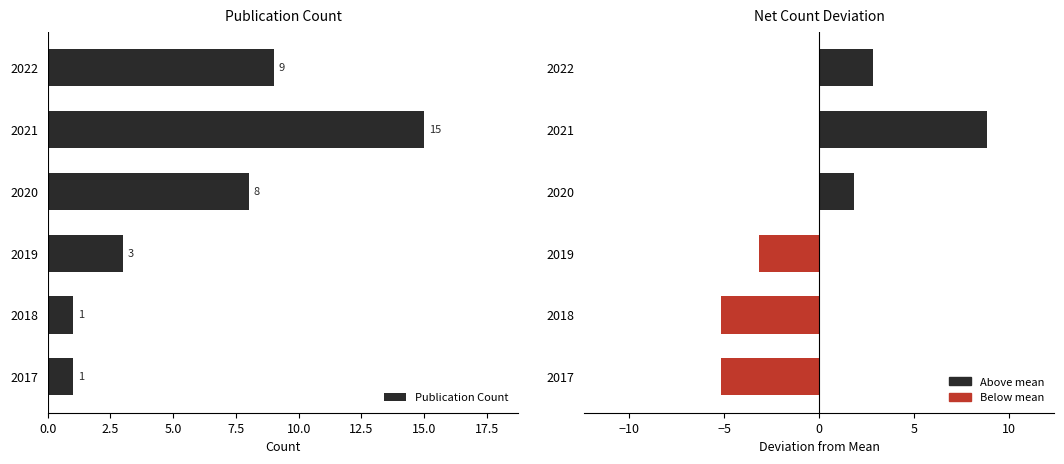

The Publication Count series shows 1 at 2019. True or false?

False